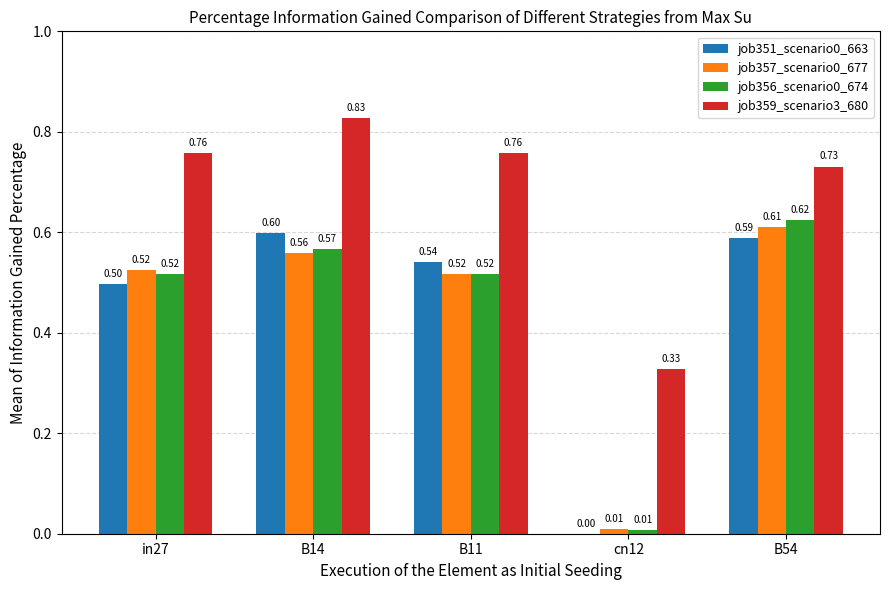

What is the sum of the job359_scenario3_680 values at cn12 and B54?

1.1